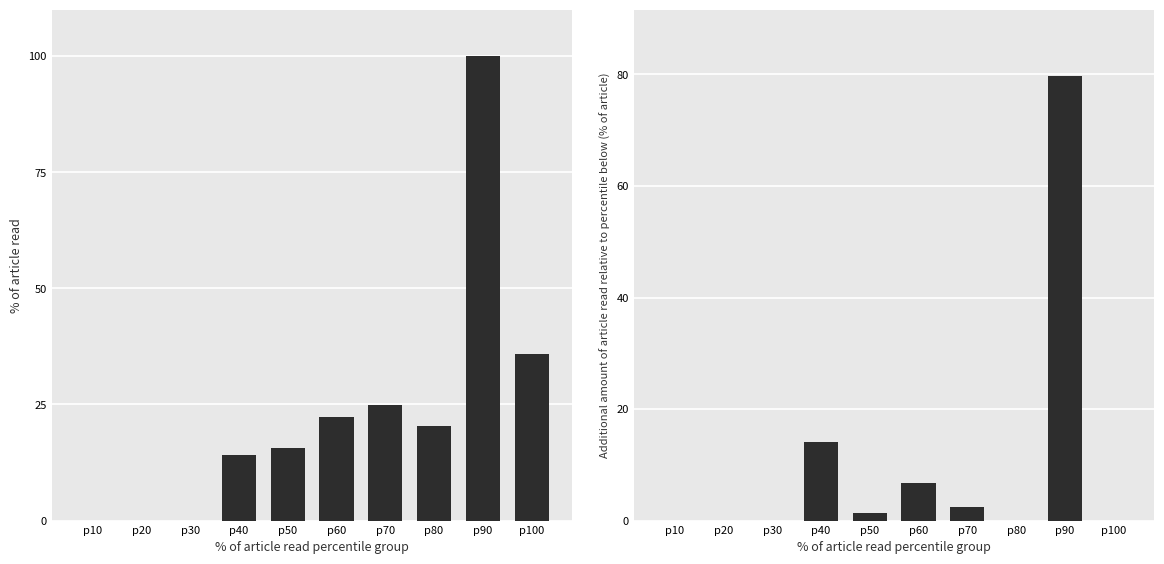

Is it true that Additional % of article read equals 3.1 at p40?

False